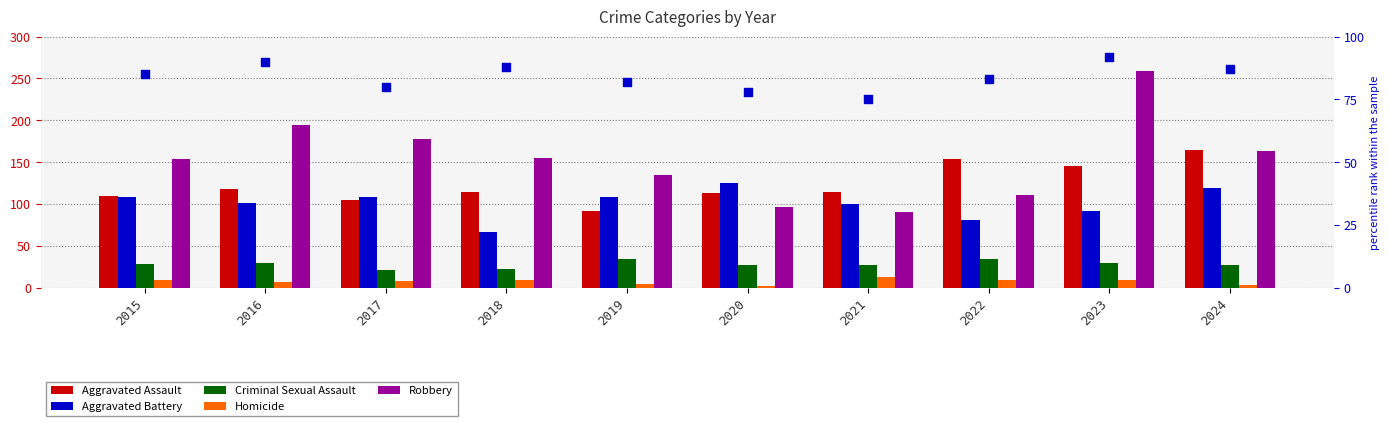

Which series reaches the minimum Y coordinate?

Homicide